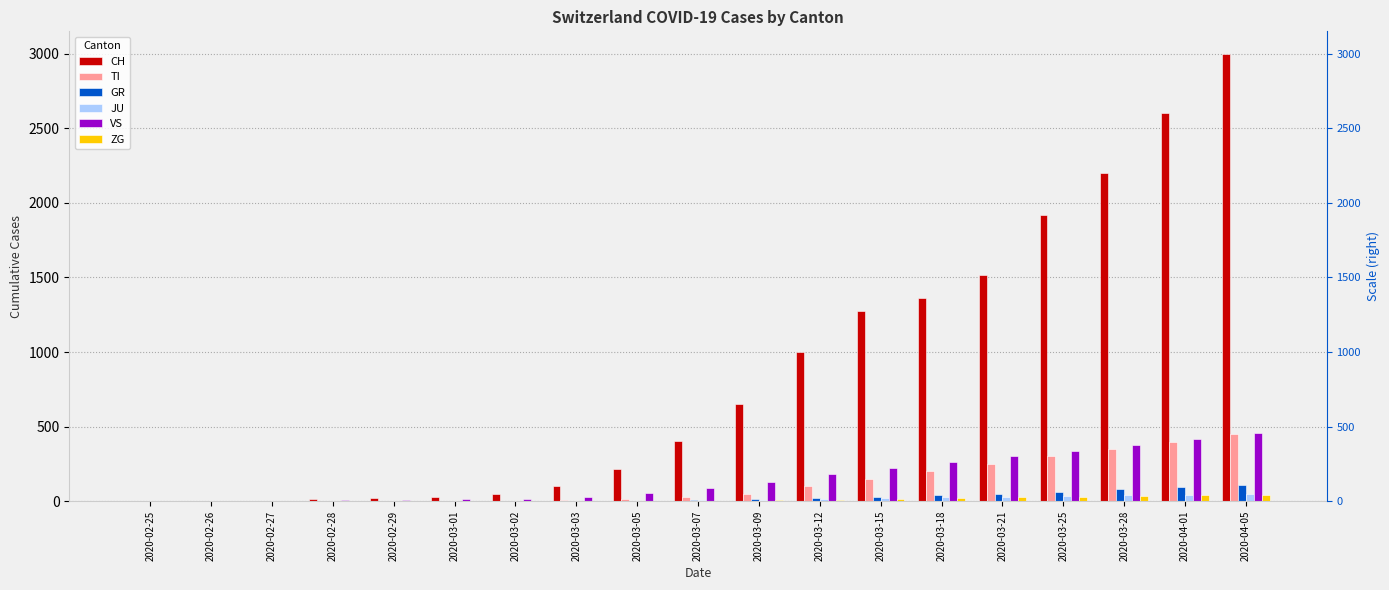

What is the value of the TI bar at the 10th from the left?

30